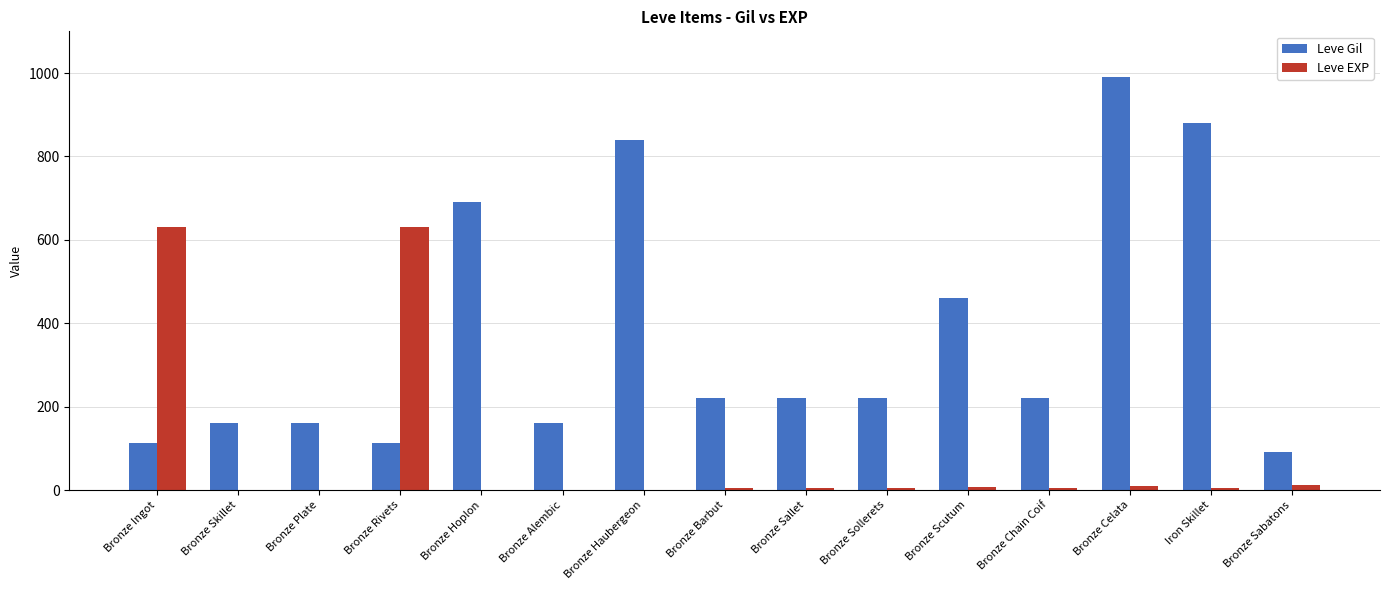

What is the sum of all Leve Gil values?

5535